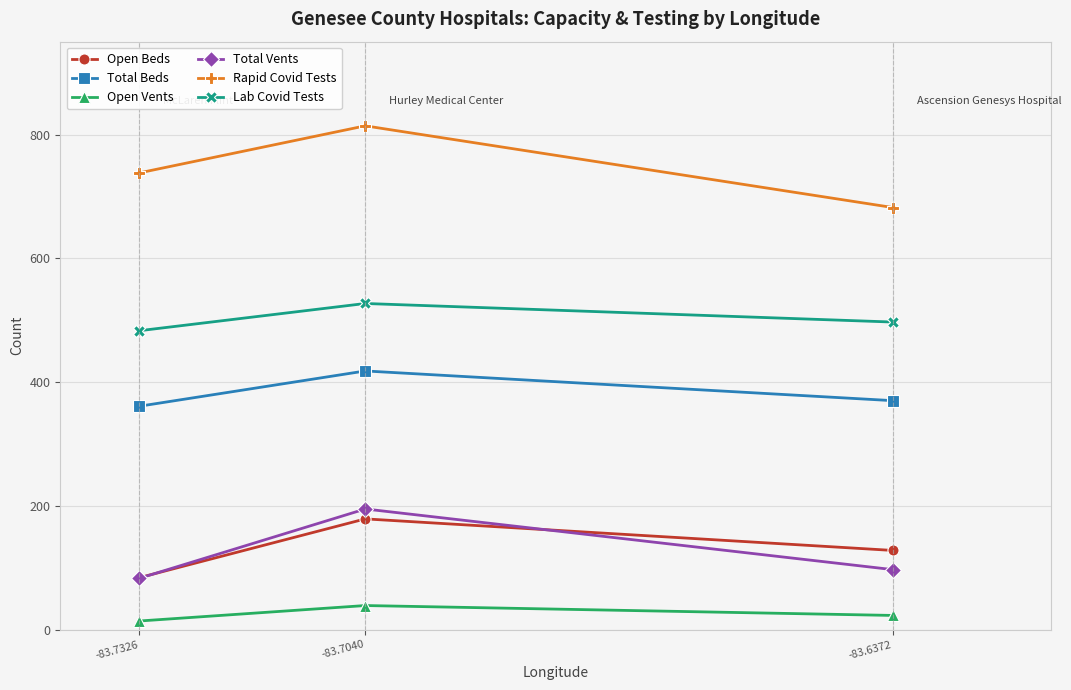

What is the maximum value for Open Beds?

179